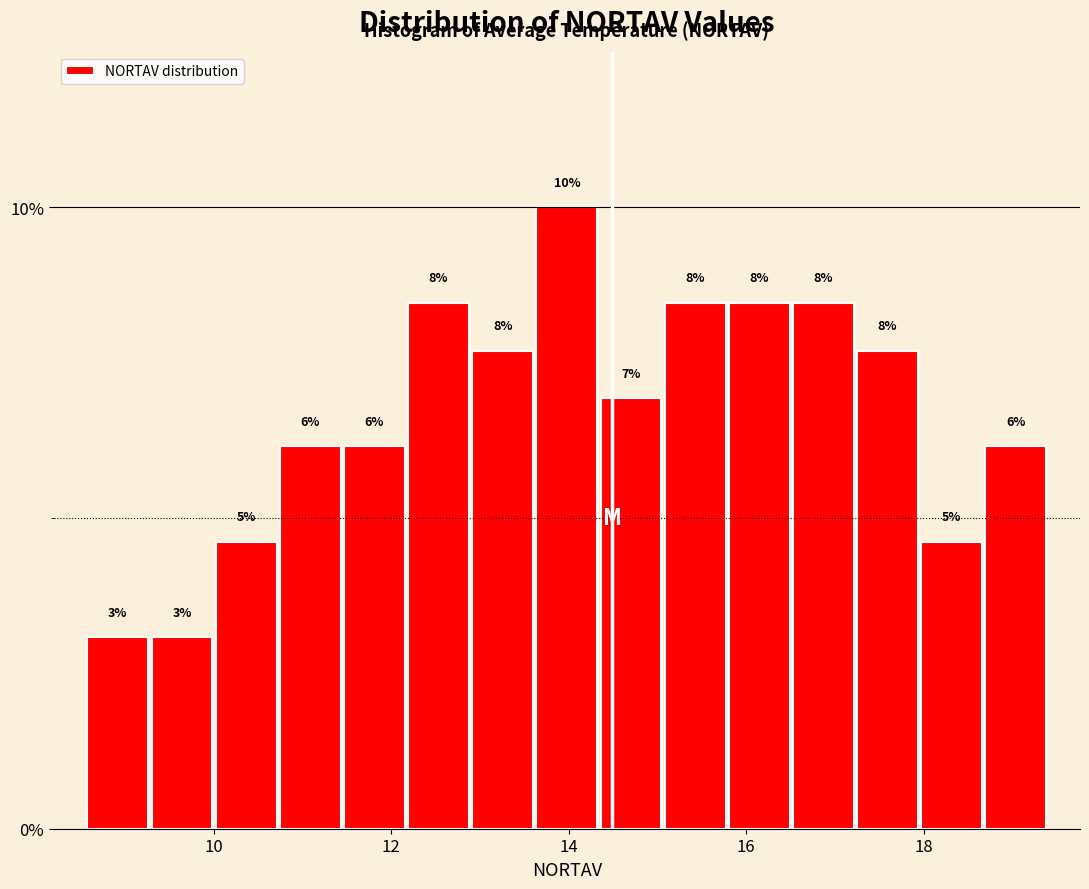

Read against the x-axis, roughly where is the centre of the tallest bar?

14.0